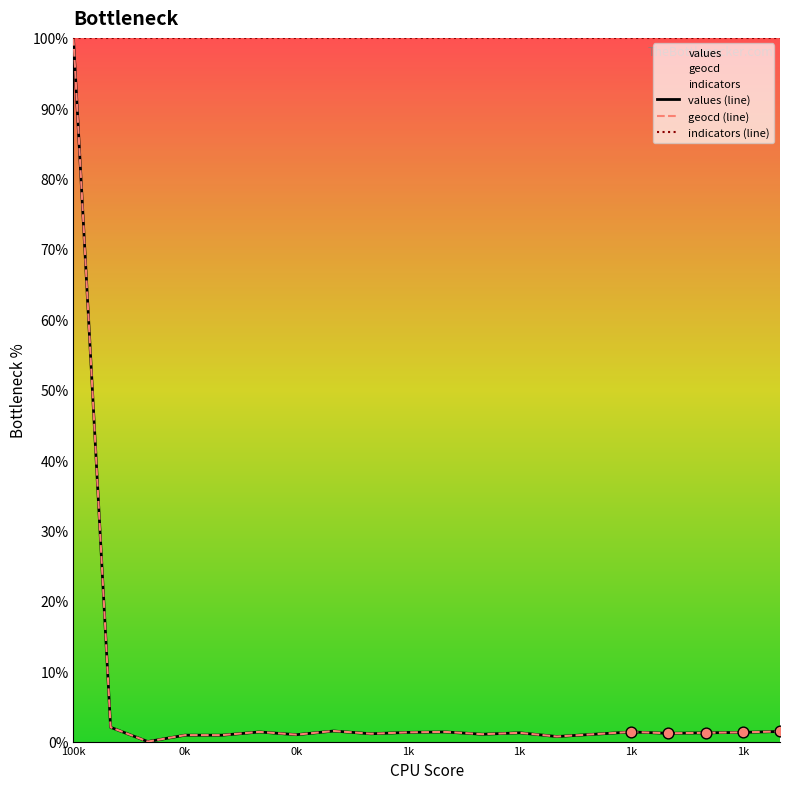

At how many categories does at least one series exceed 5?

20